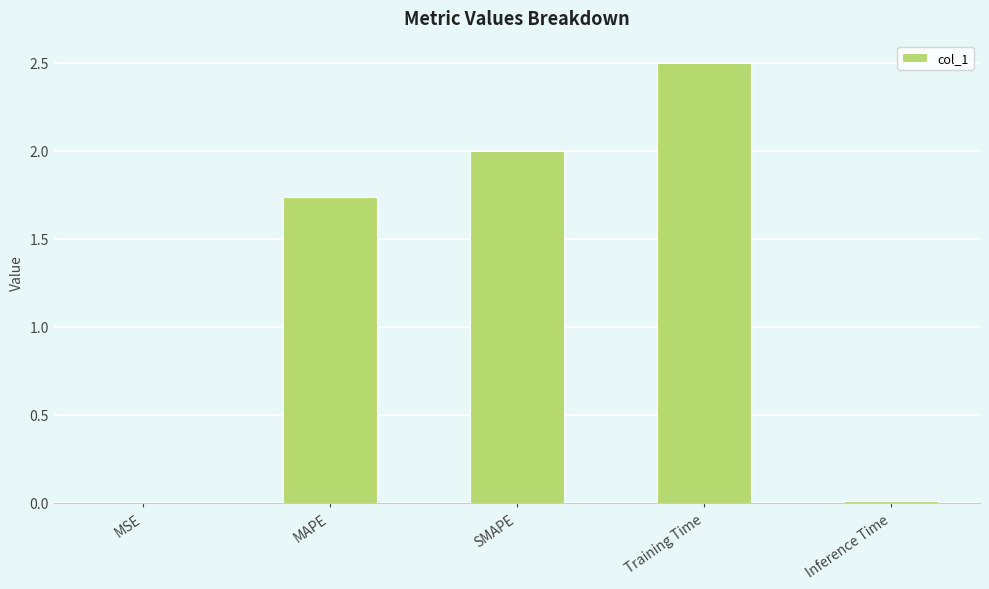

Where is the data nearest to the value 1?

MAPE